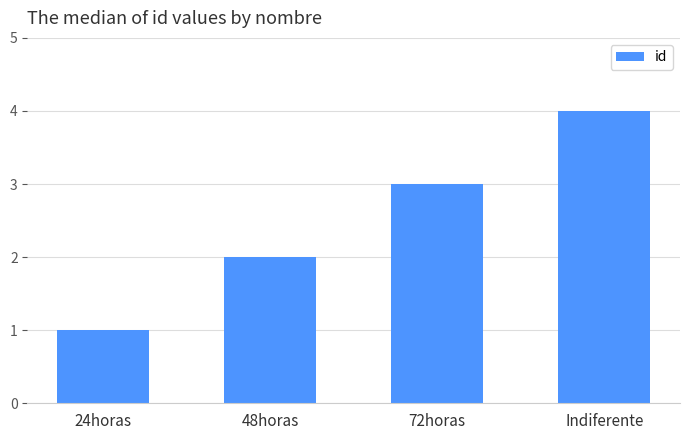

What is the label of the 3rd bar from the left?

72horas